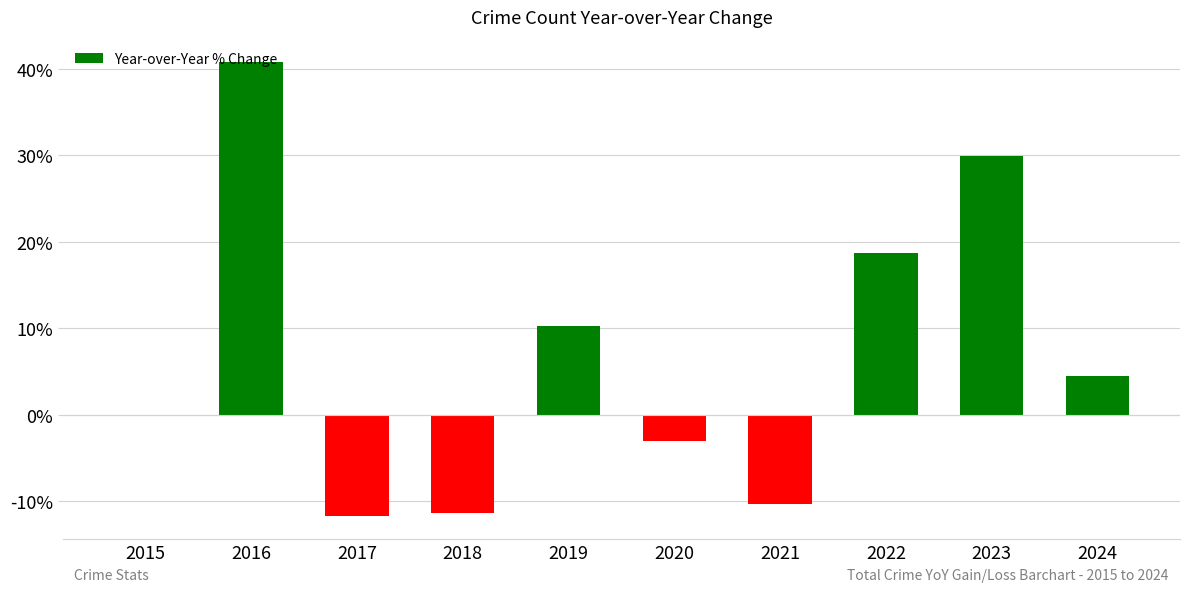

The value at 2021 is -10.3. True or false?

True